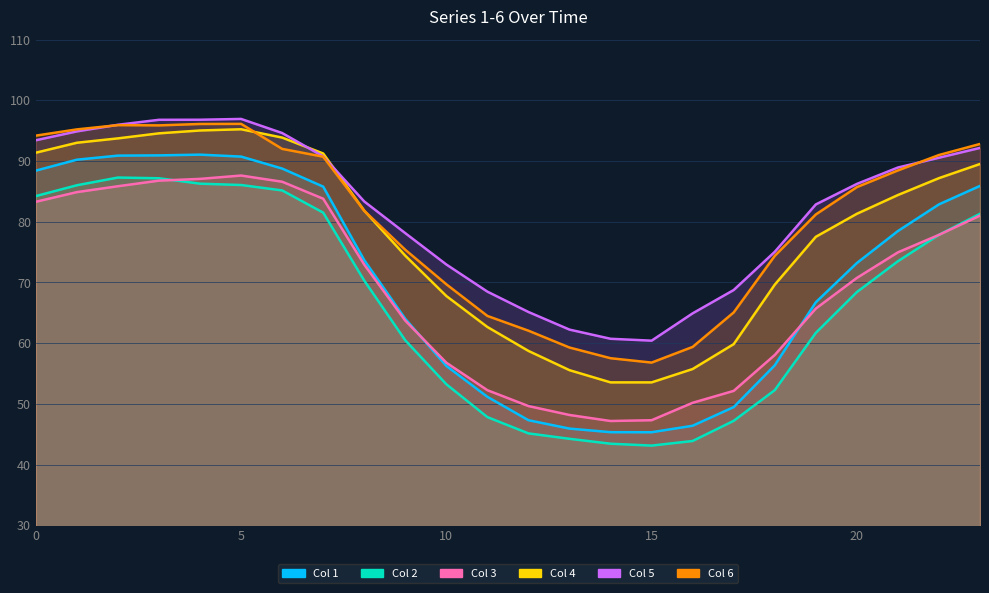

True or false: Col 3 and Col 5 cross at least once.

False